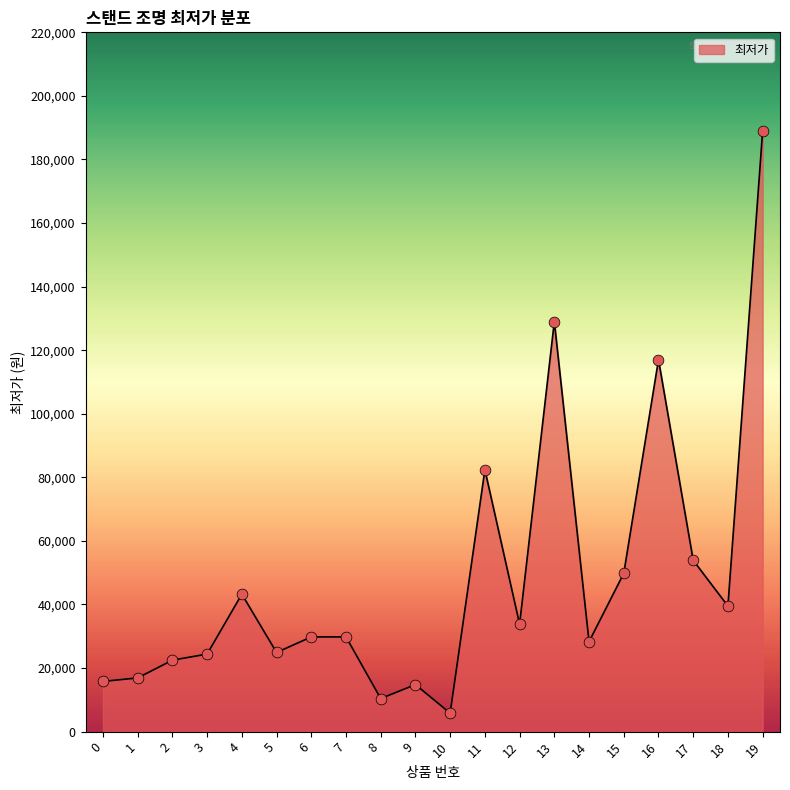

What is the ratio of the value at 6 to the value at 7?

1.0